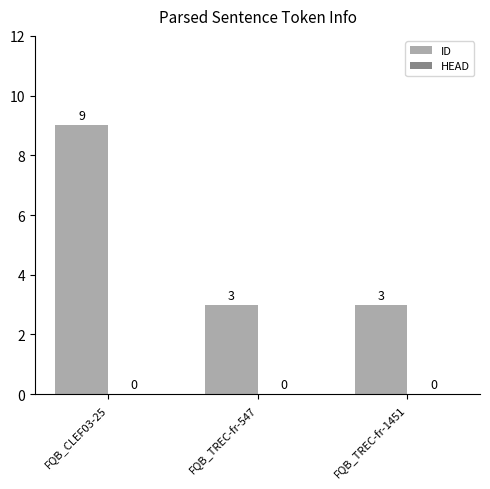

What position from the left is FQB_TREC-fr-547?

2